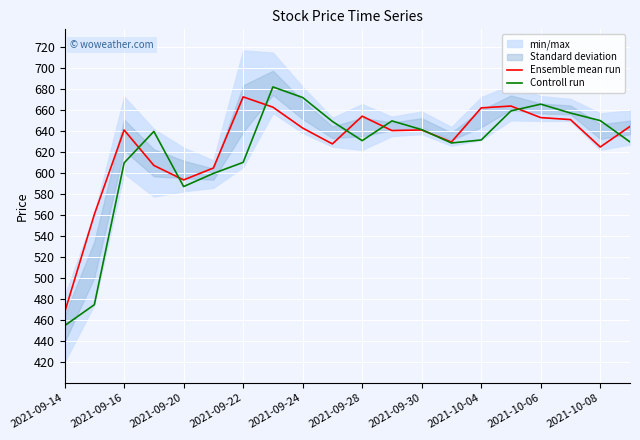

What is the minimum value for Ensemble mean run?

467.5